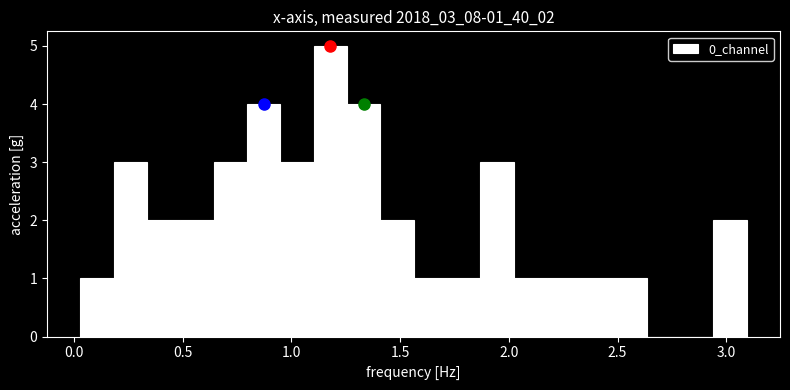

Read against the x-axis, roughly where is the centre of the tallest bar?

1.20